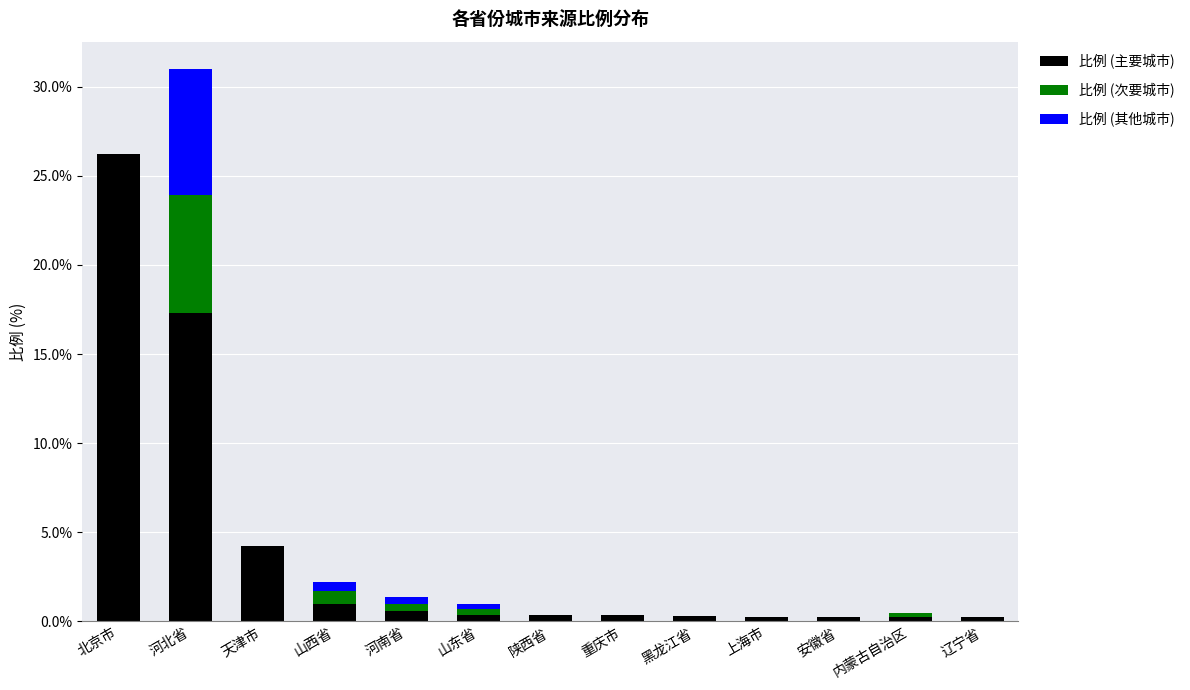

How many series are shown in this chart?

3